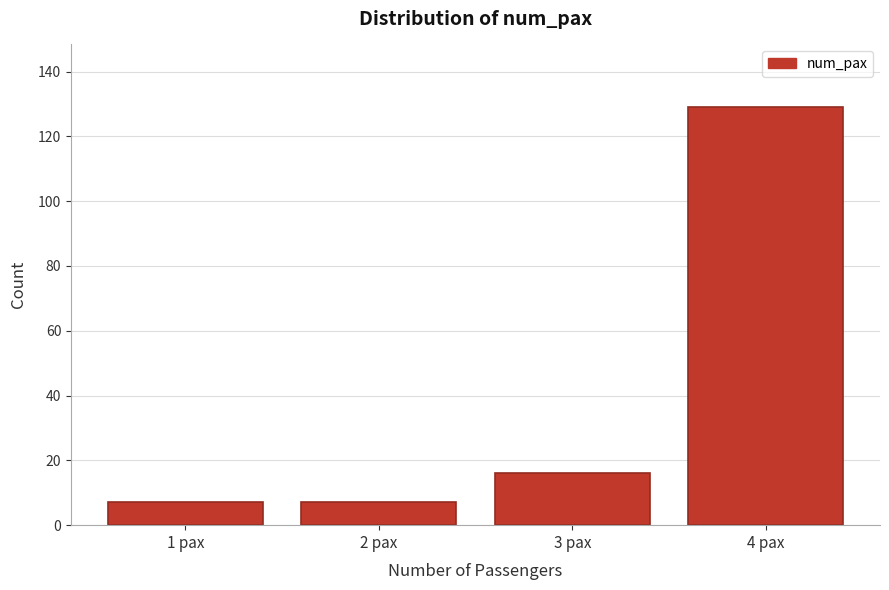

Reading left to right, extract all data points from this chart.

7	7	16	129